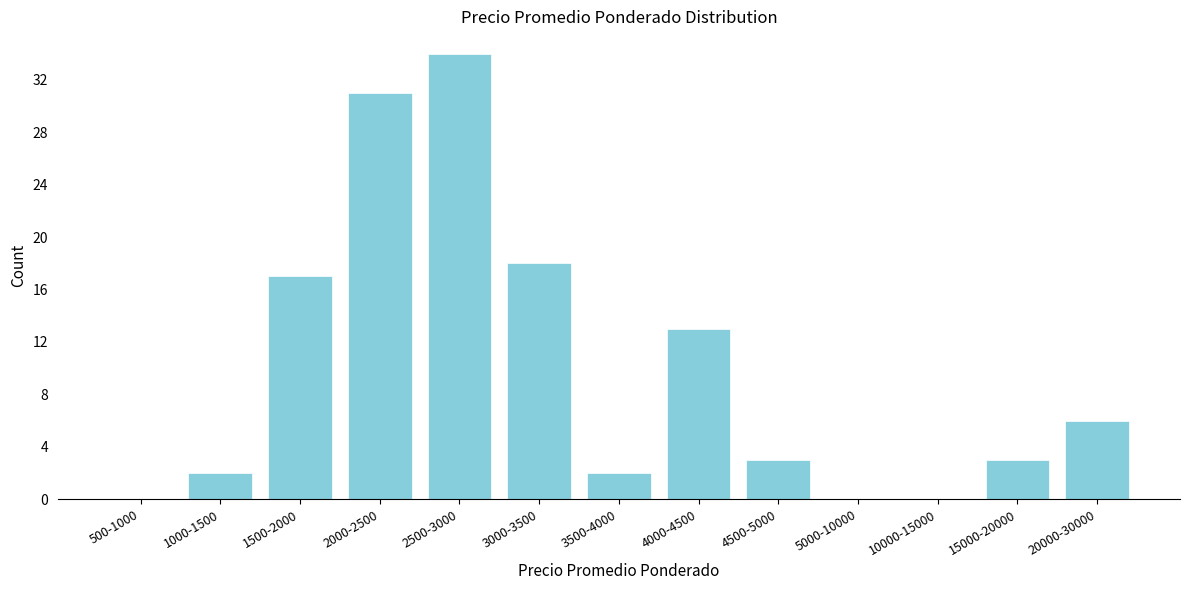

Reading right to left, transcribe all the data shown in this chart.

20000-30000=6	15000-20000=3	10000-15000=0	5000-10000=0	4500-5000=3	4000-4500=13	3500-4000=2	3000-3500=18	2500-3000=34	2000-2500=31	1500-2000=17	1000-1500=2	500-1000=0